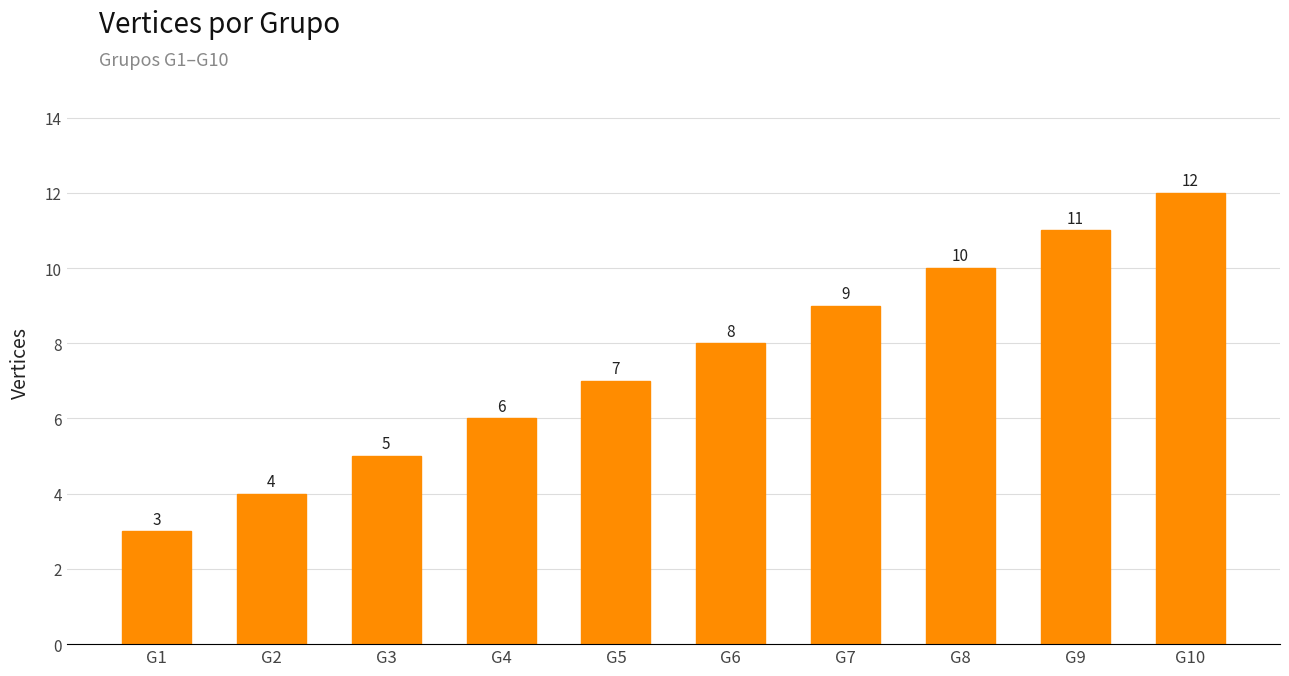

What is the sum of all values?

75